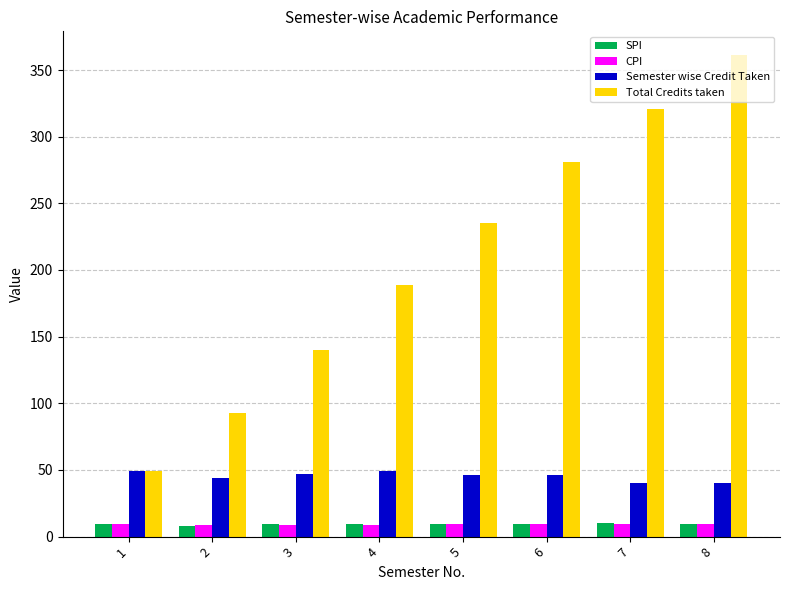

What is the difference between the maximum and minimum values in the SPI series?

1.9